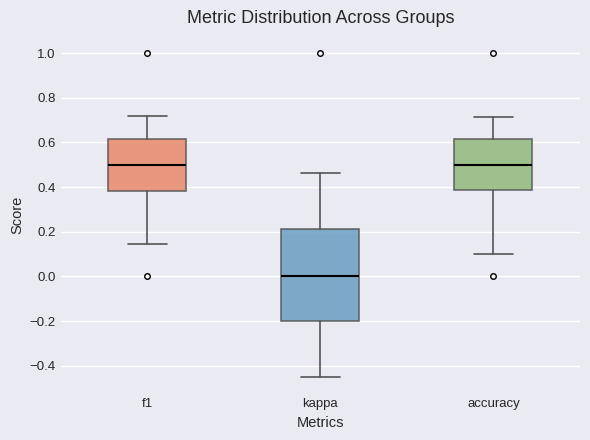

Which box is the tallest, from its lower edge to its upper edge?

kappa